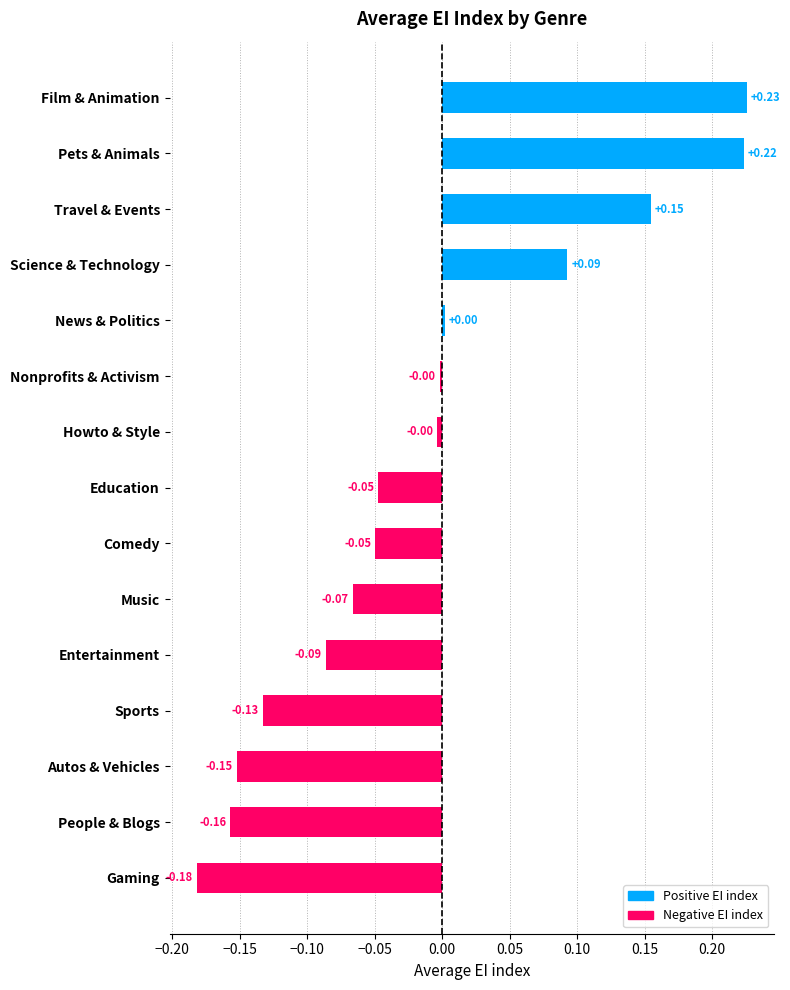

At which category does the chart reach its minimum across all series?

Gaming